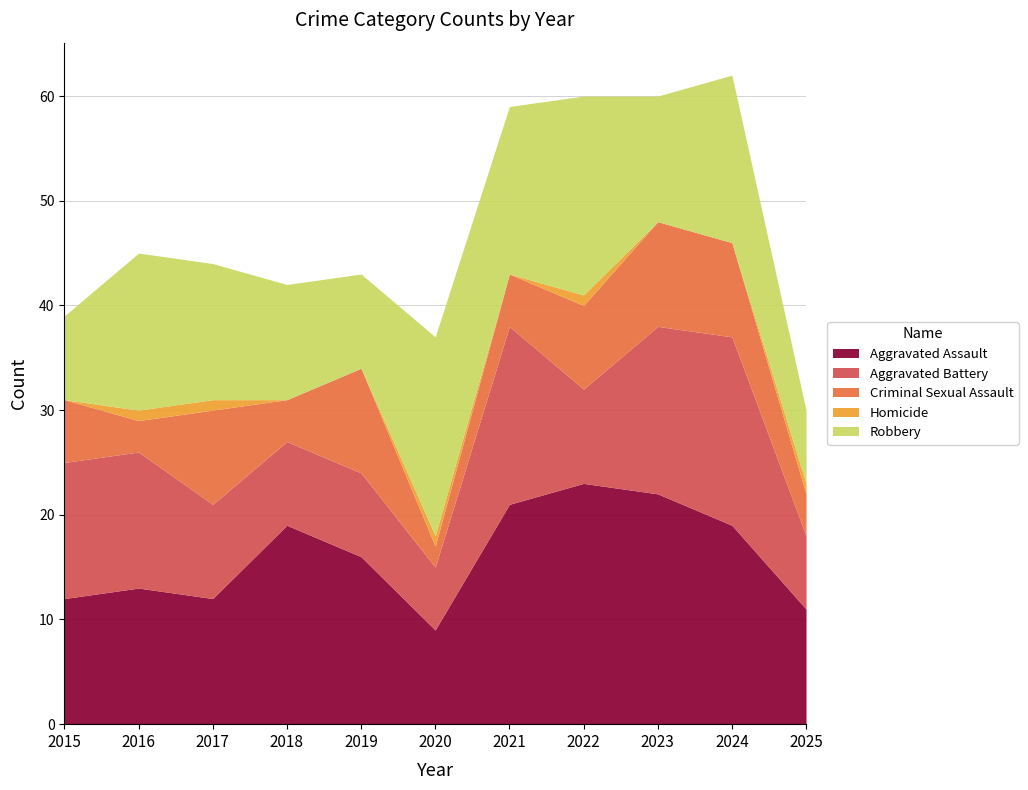

Reading right to left, transcribe all the data shown in this chart.

Aggravated Assault: 11	19	22	23	21	9	16	19	12	13	12
Aggravated Battery: 7	18	16	9	17	6	8	8	9	13	13
Criminal Sexual Assault: 4	9	10	8	5	2	10	4	9	3	6
Homicide: 1	0	0	1	0	1	0	0	1	1	0
Robbery: 7	16	12	19	16	19	9	11	13	15	8